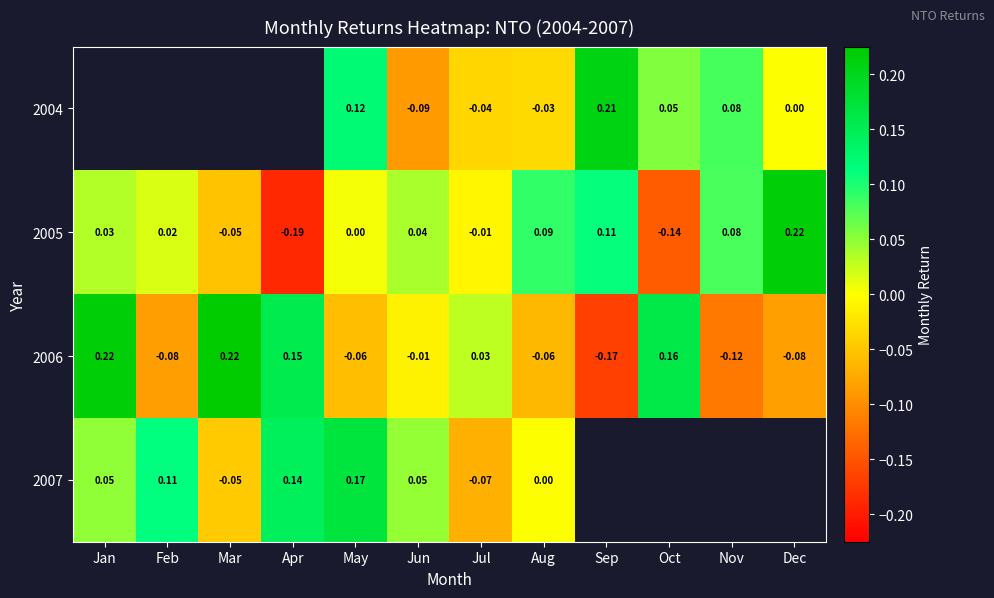

What is the greatest value displayed?

0.2